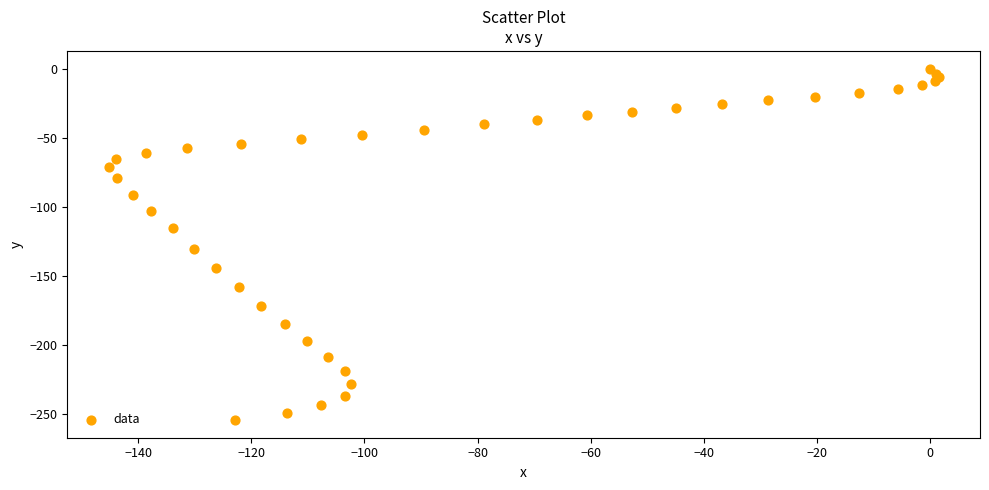

What Y value in the scatter plot is closest to -127?

-130.1